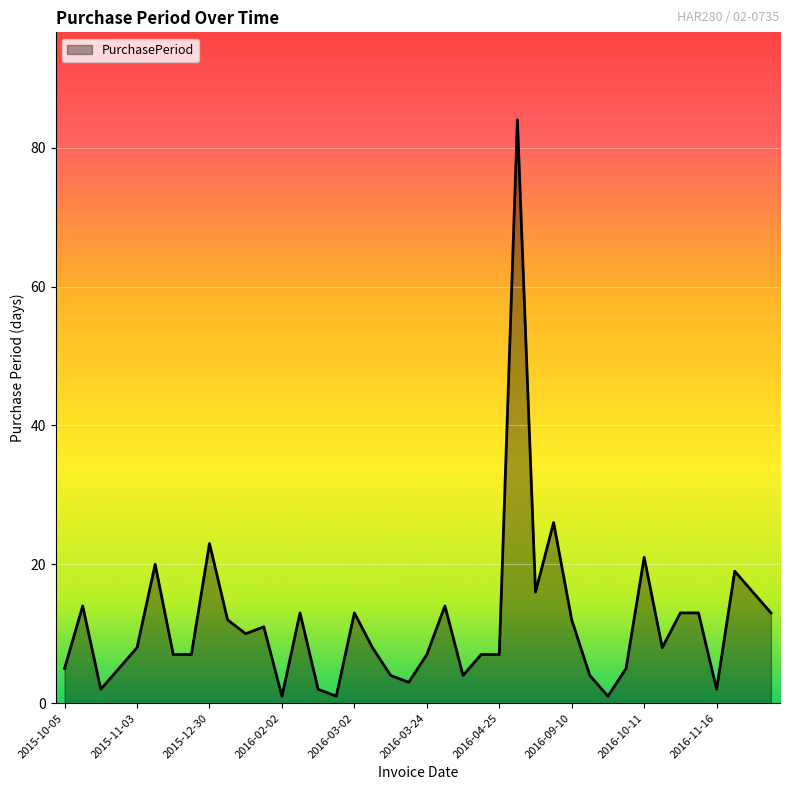

What is the greatest value displayed?

84